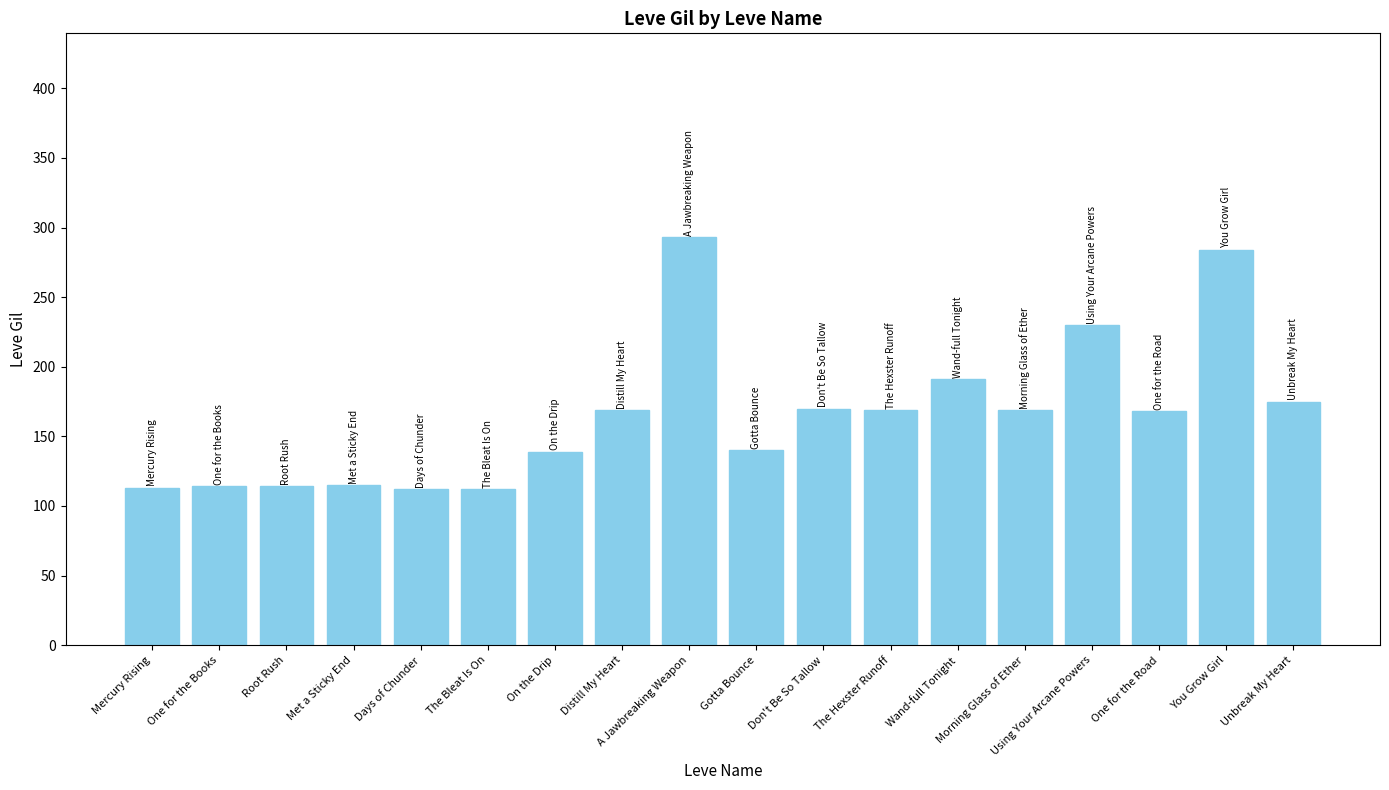

What is the difference between the maximum and second lowest values?

181